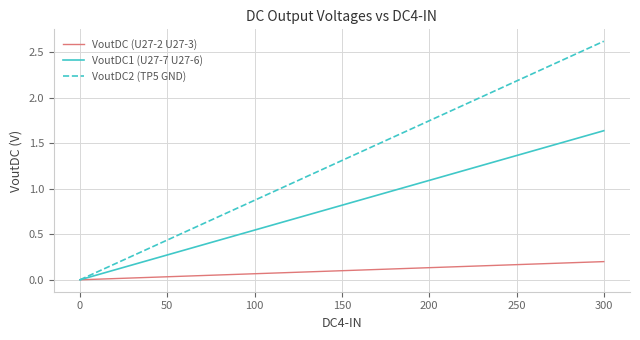

Which series has the widest spread of values?

VoutDC2 (TP5 GND)